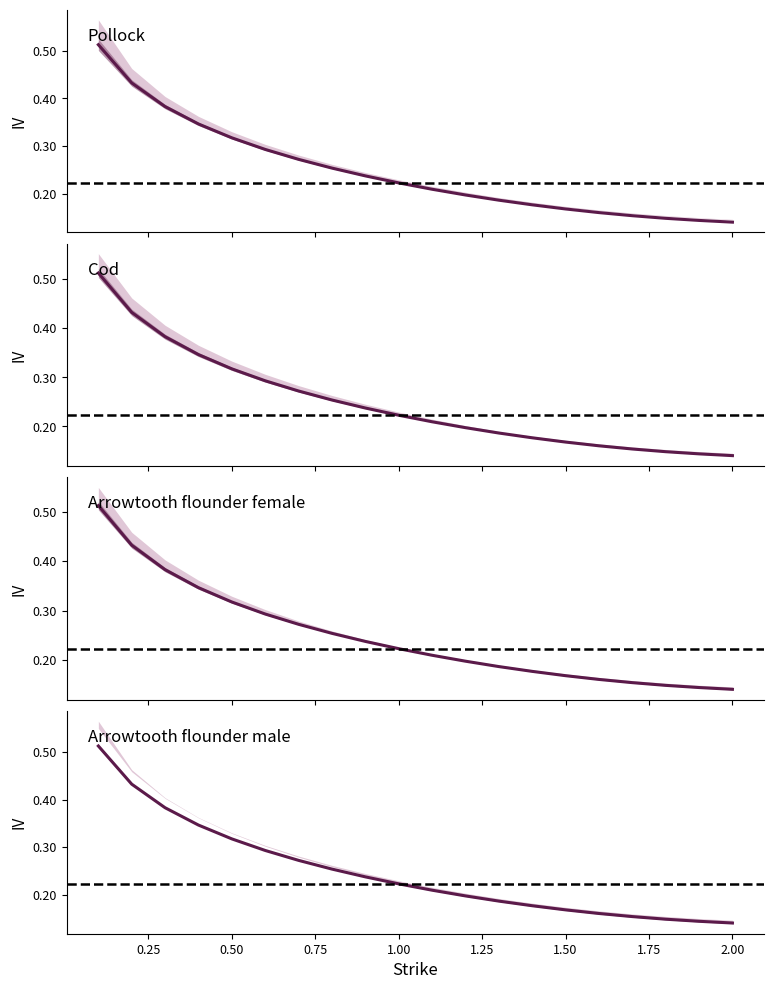

What is the maximum value for IV ZC Map?

0.5